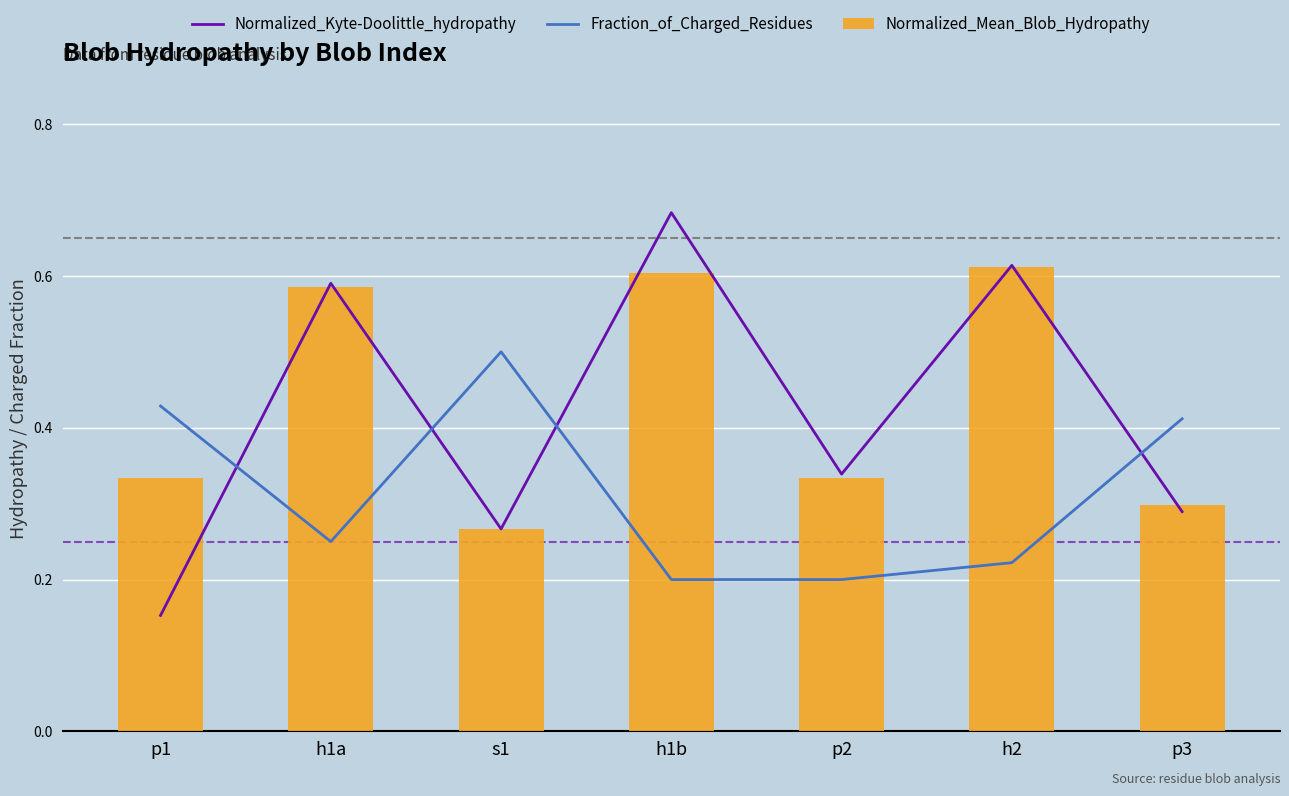

Which category has the lowest value across all series?

p1